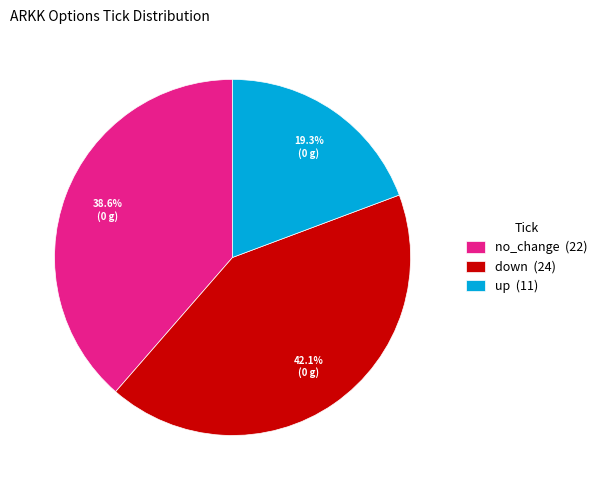

Which has a higher value, up or no_change?

no_change